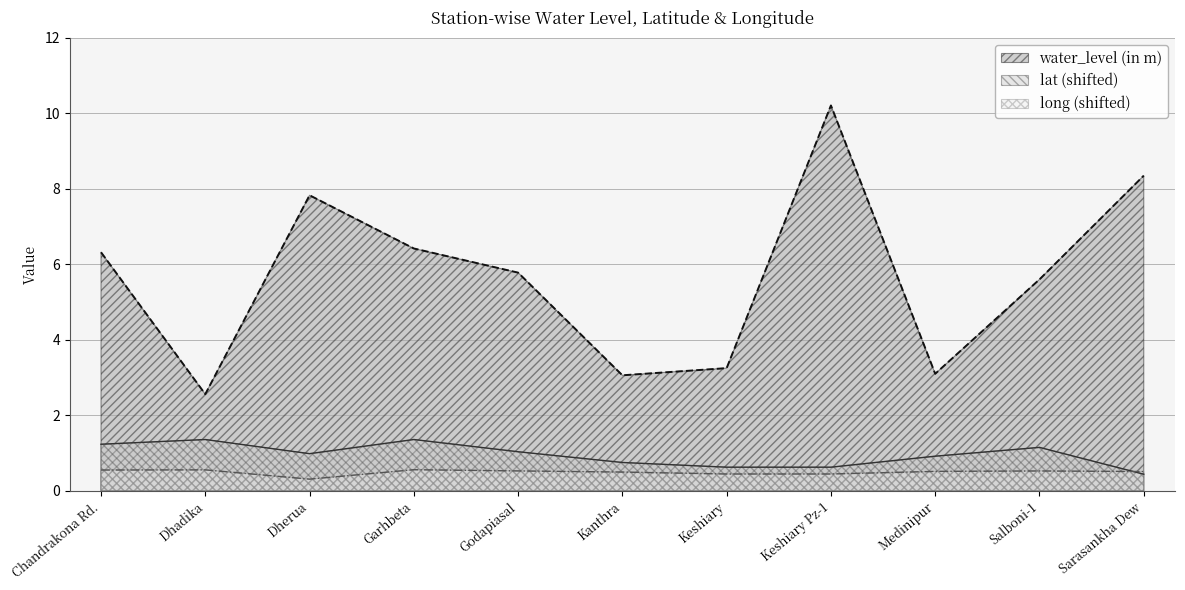

Reading left to right, extract all data points from this chart.

water_level (in m): 6.3	2.6	7.8	6.4	5.8	3.1	3.2	10.2	3.1	5.6	8.3
lat: 1.2	1.4	1.0	1.4	1.0	0.8	0.6	0.6	0.9	1.1	0.4
long: 0.5	0.6	0.3	0.6	0.5	0.5	0.4	0.4	0.5	0.5	0.5